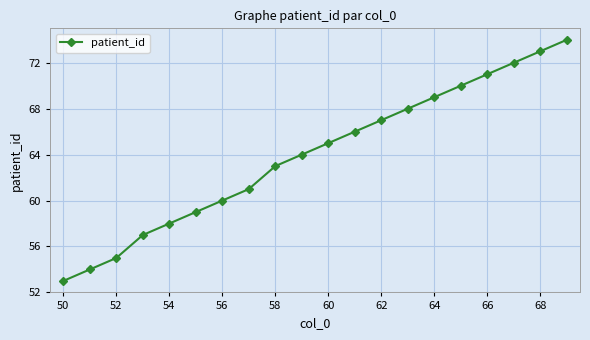

What is the difference between the maximum and second lowest values?

20